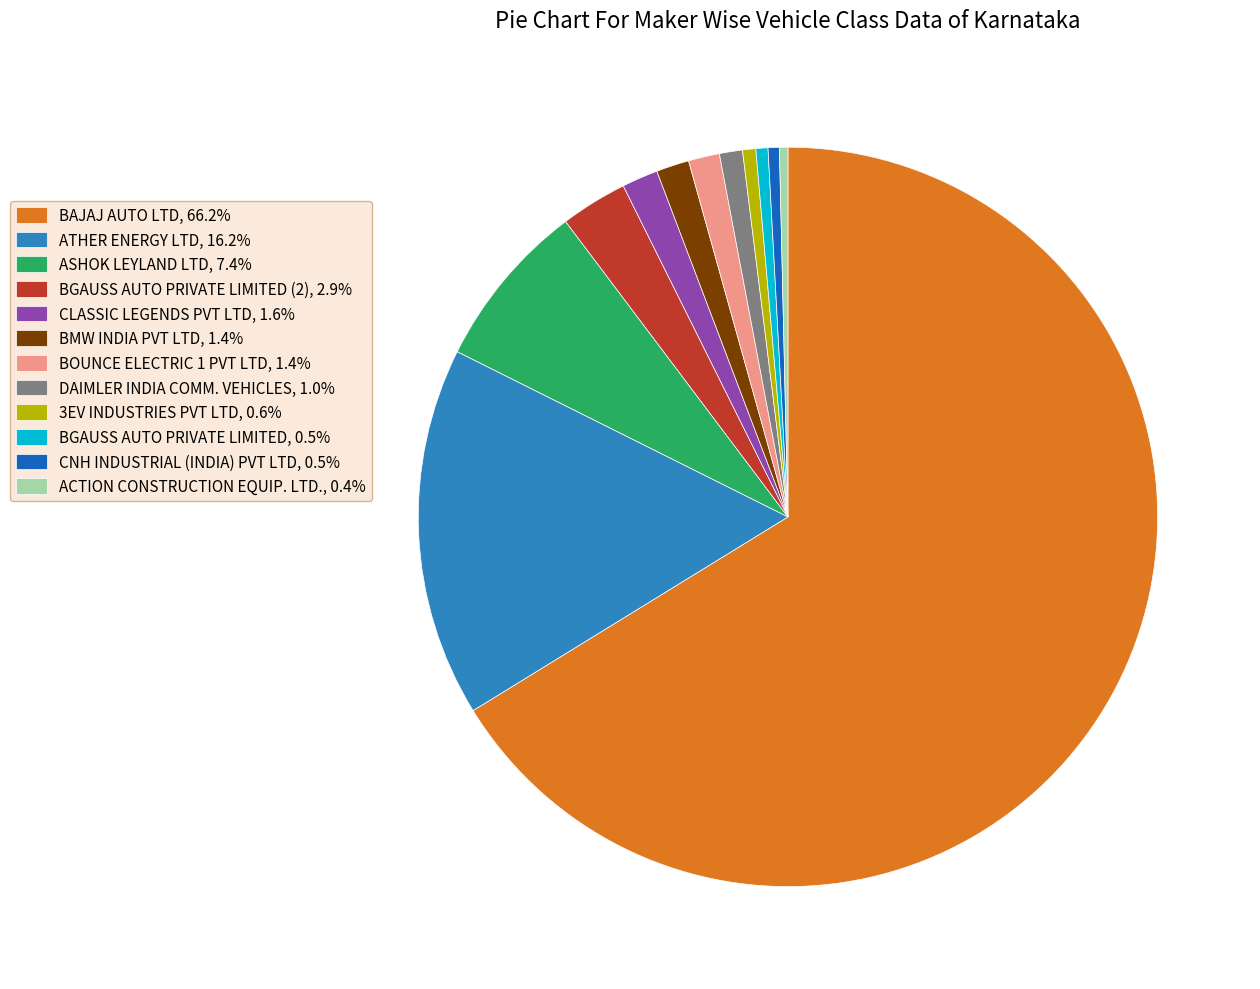

How many segments does this pie chart have?

12